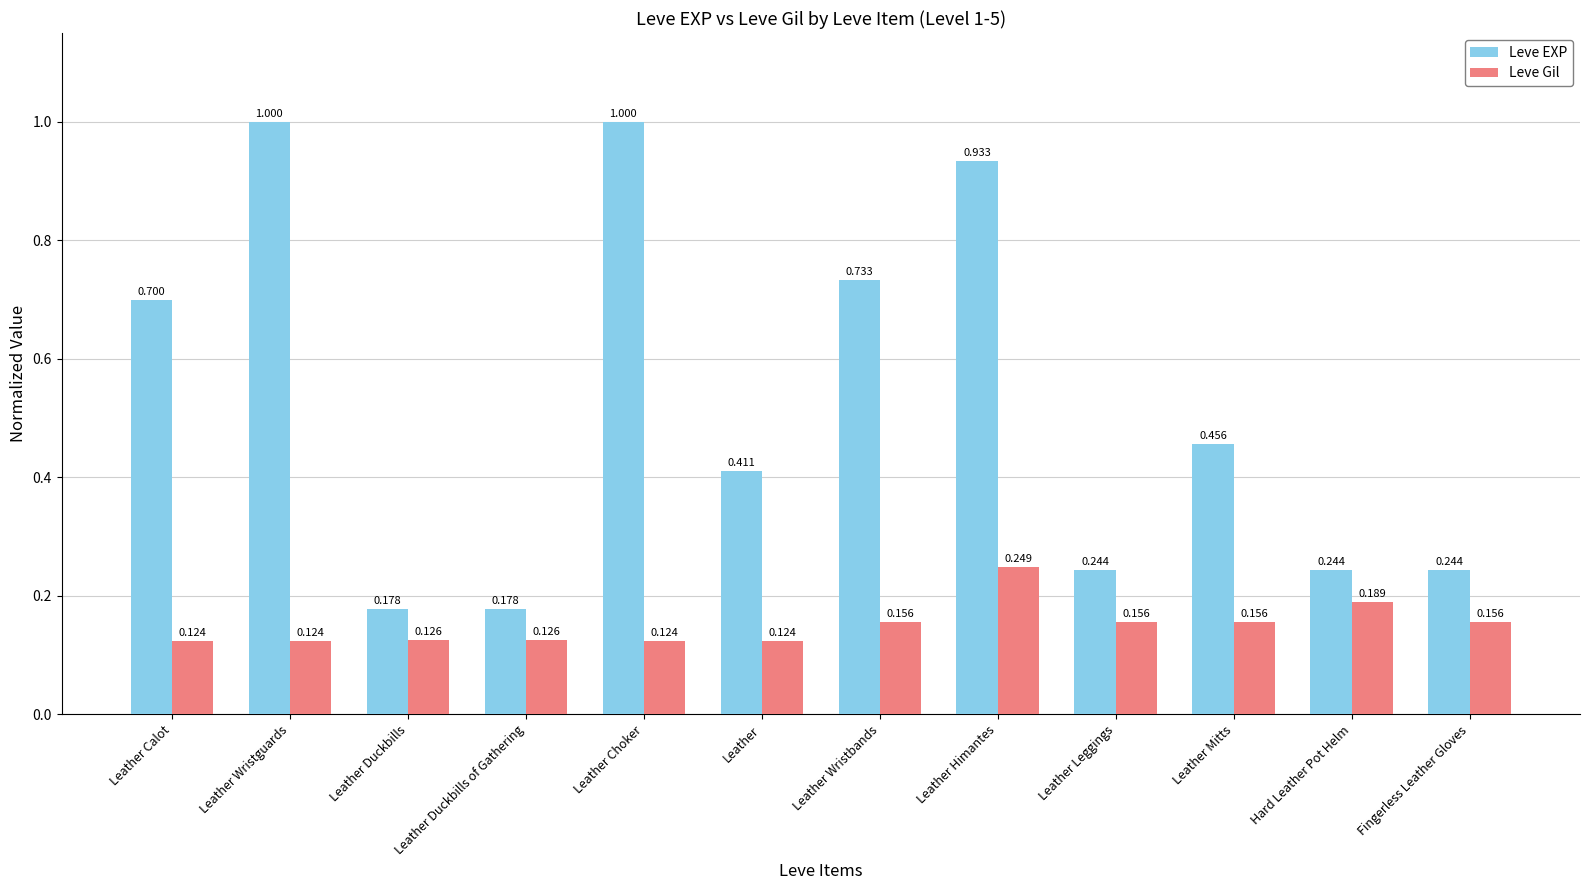

Which series changed the most between Leather Leggings and Hard Leather Pot Helm?

Leve Gil